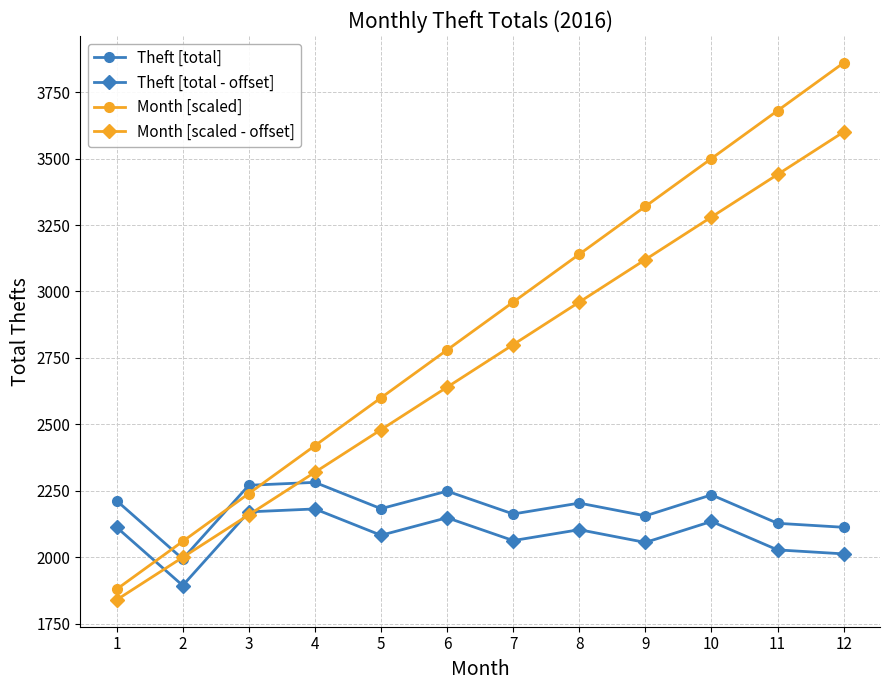

How many times do Month [scaled] and Theft [total - offset] cross each other?

1